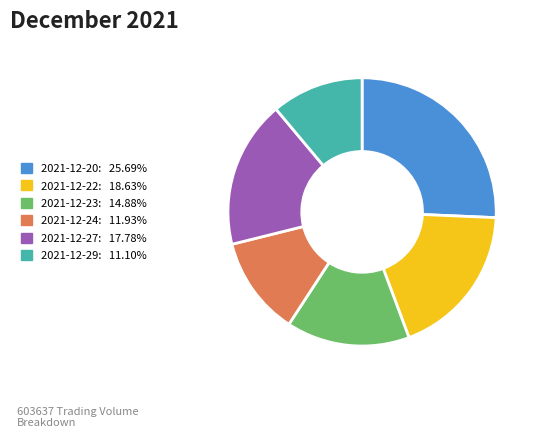

Which category has the biggest portion of the pie?

2021-12-20